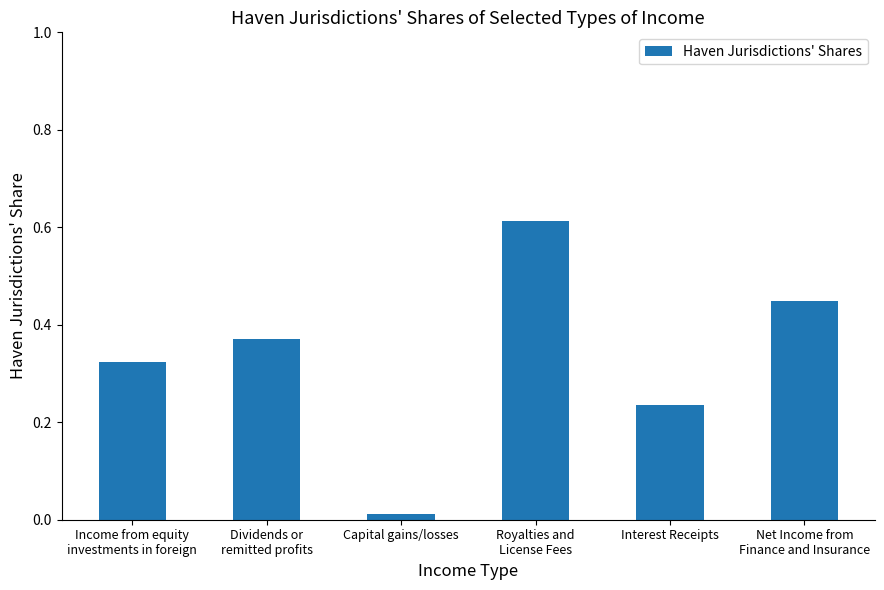

What is the change in value from Capital gains/losses to Interest Receipts?

+0.2